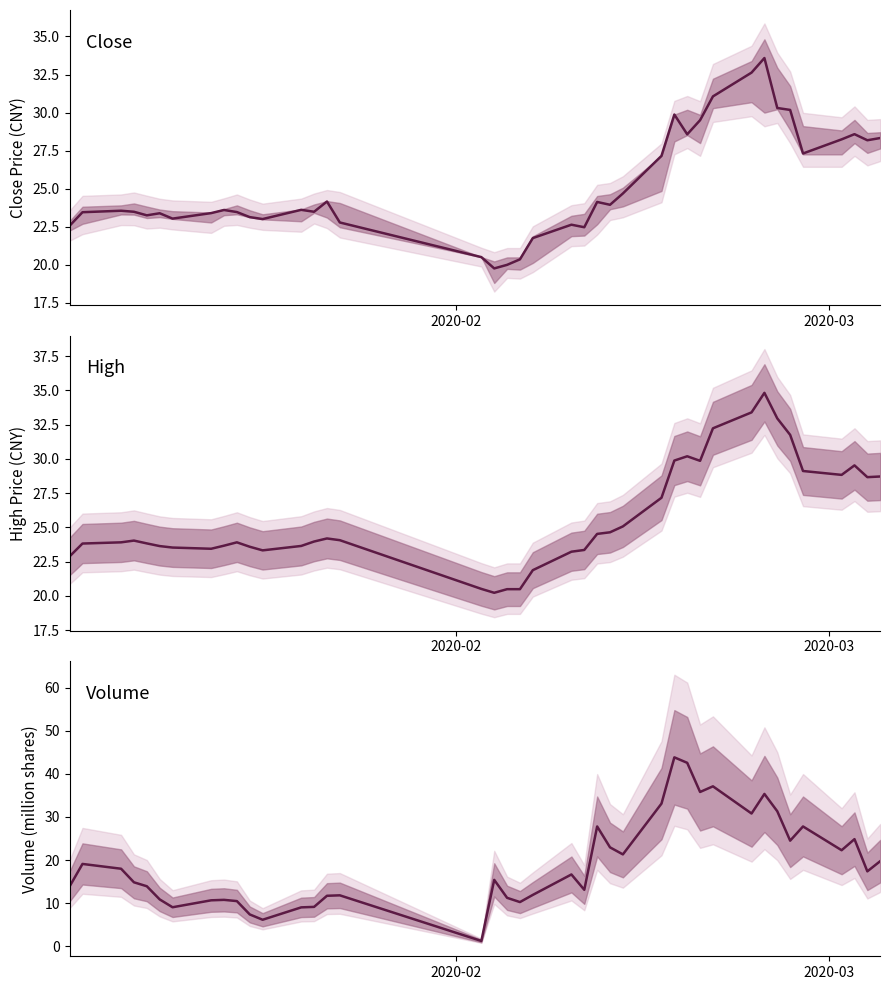

Does the chart have visible grid lines?

No